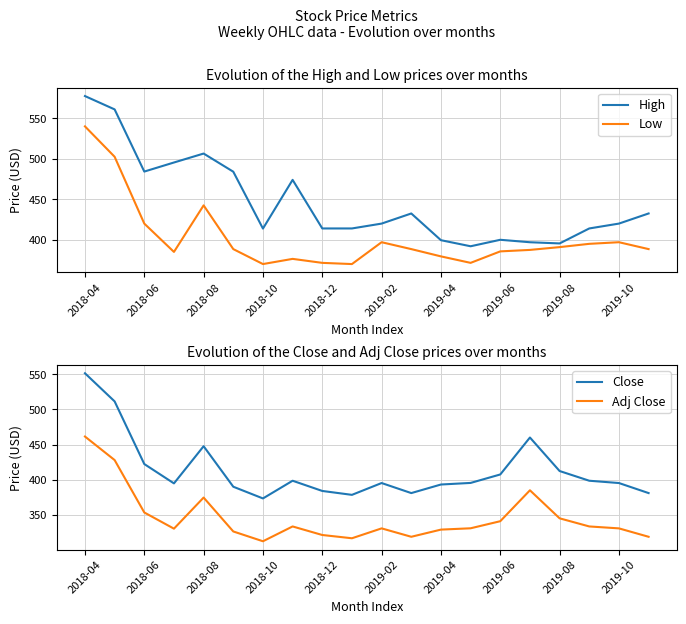

Is it true that High equals 587.7 at 2019-08?

False